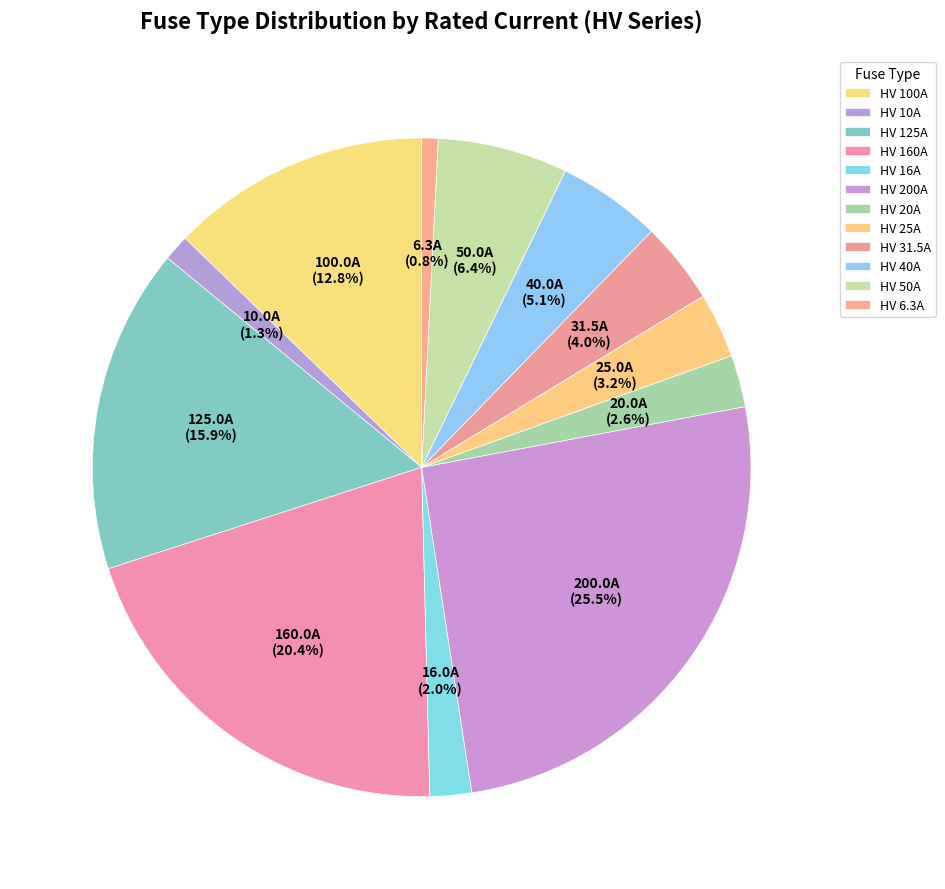

The HV 10A slice represents 11% of the pie. True or false?

False